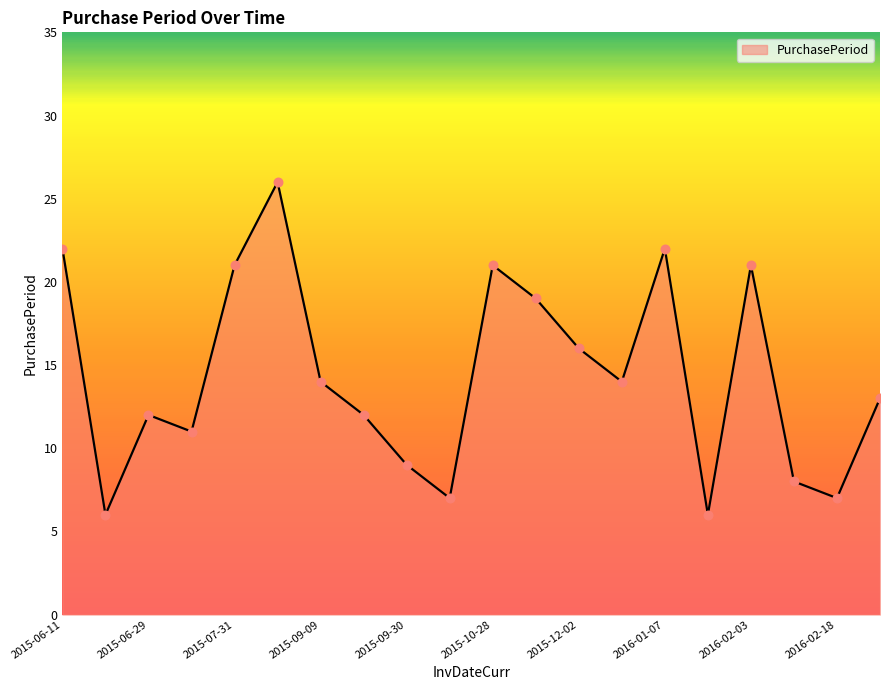

What is the difference between the maximum and minimum values?

20